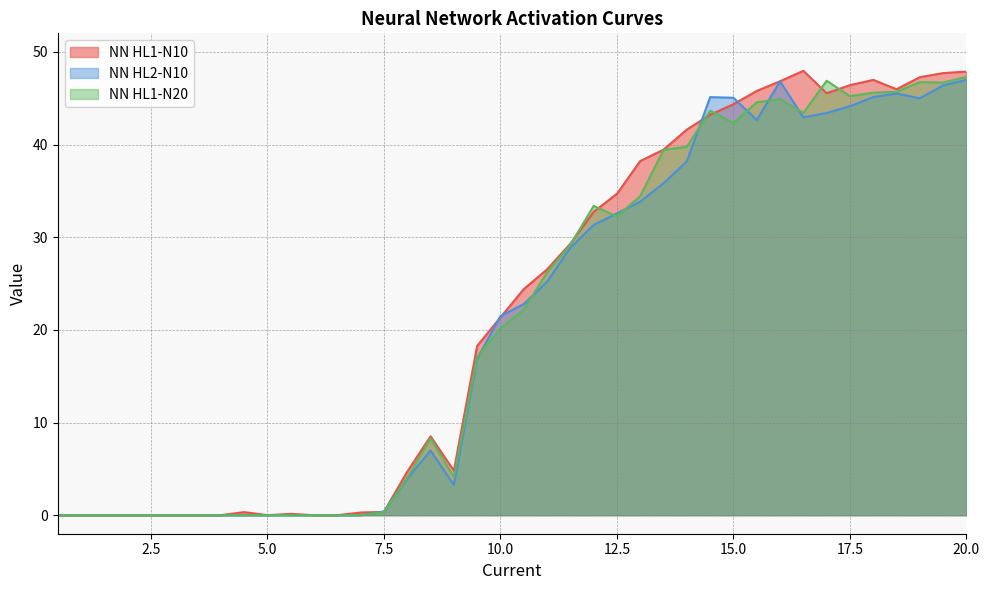

At how many categories does at least one series exceed 43?

12